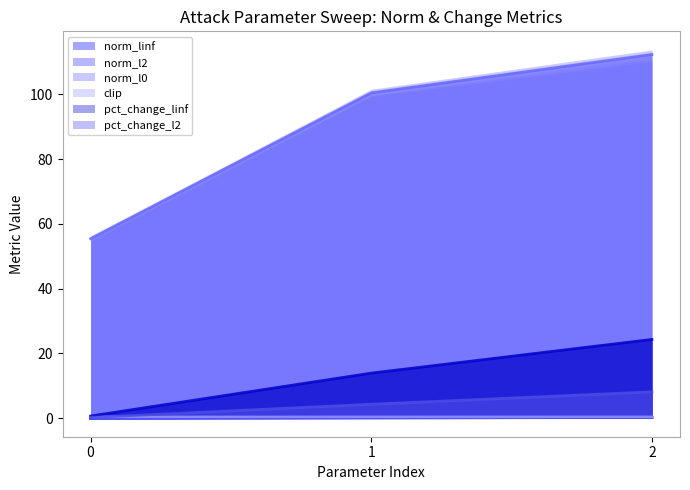

The norm_l0 series shows 55.4 at 0. True or false?

True